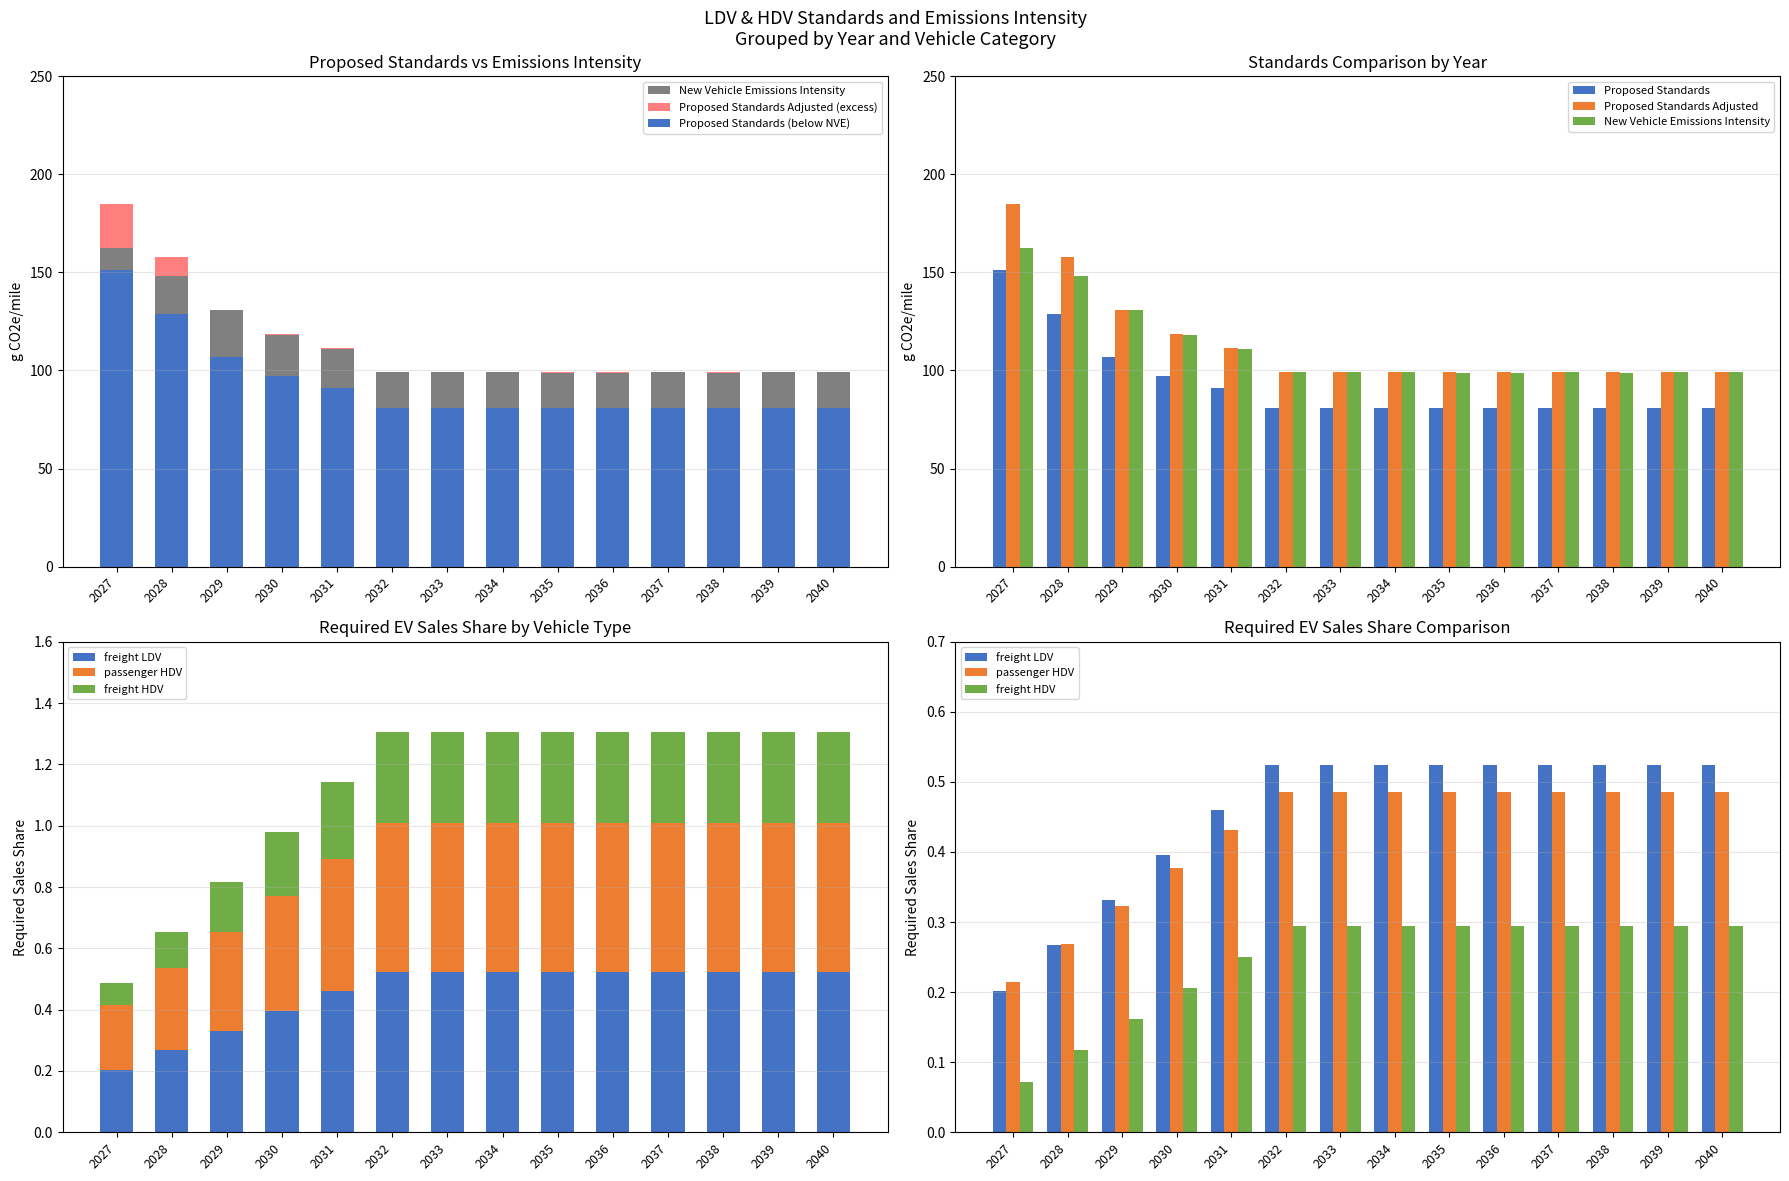

Are the bars grouped side by side (vs. stacked)?

Yes